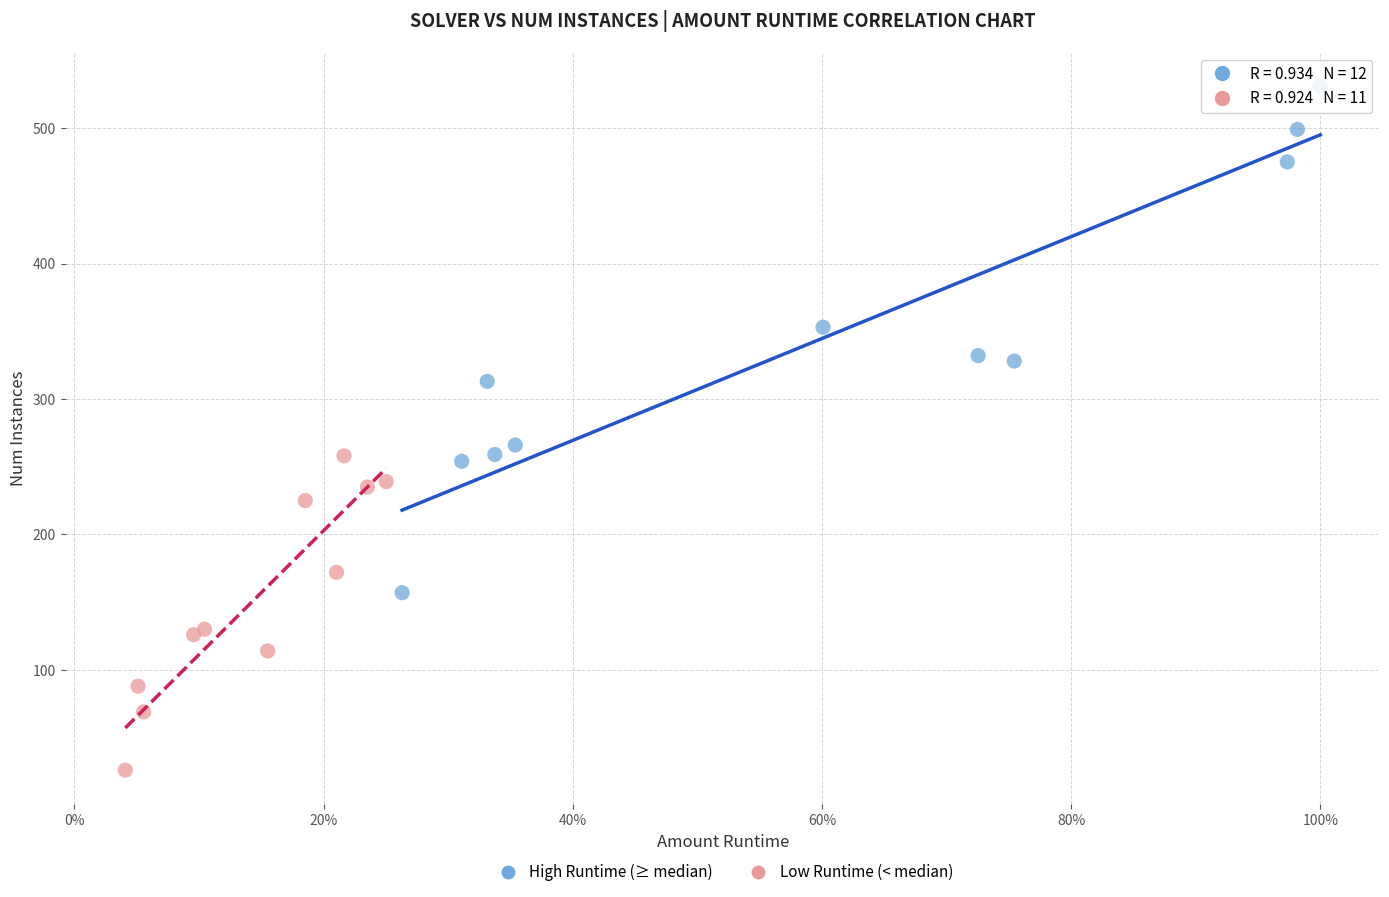

Which series contains the lowest Y value?

Low Runtime (< median)